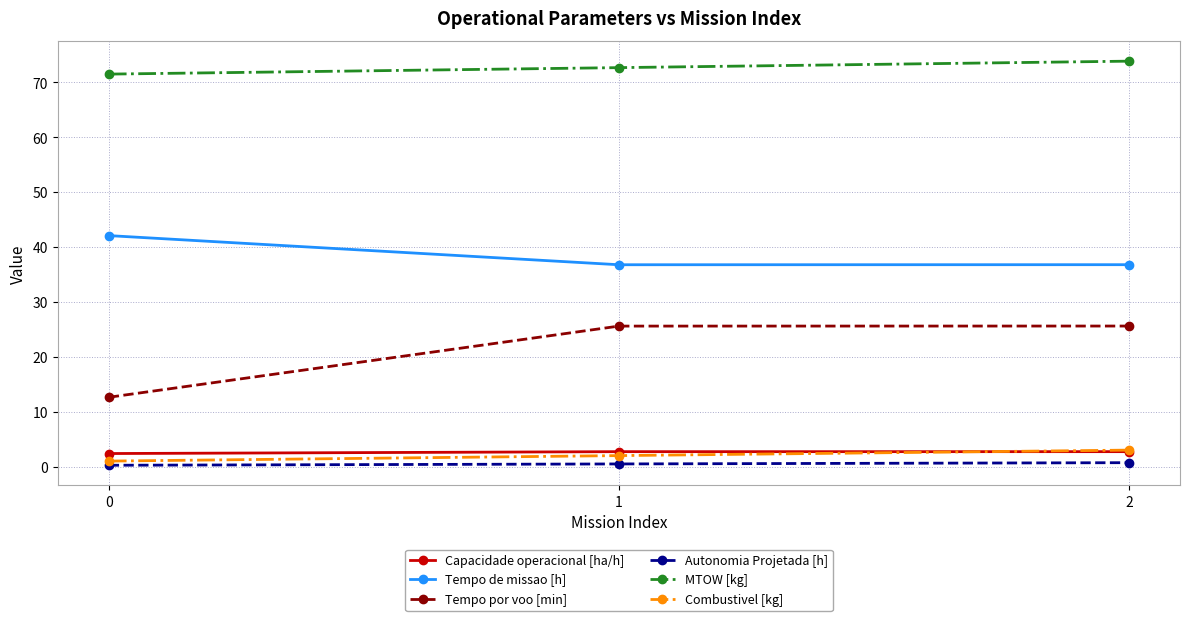

What is the value of the Tempo de missao [h] point at the 3rd from the left?

36.8